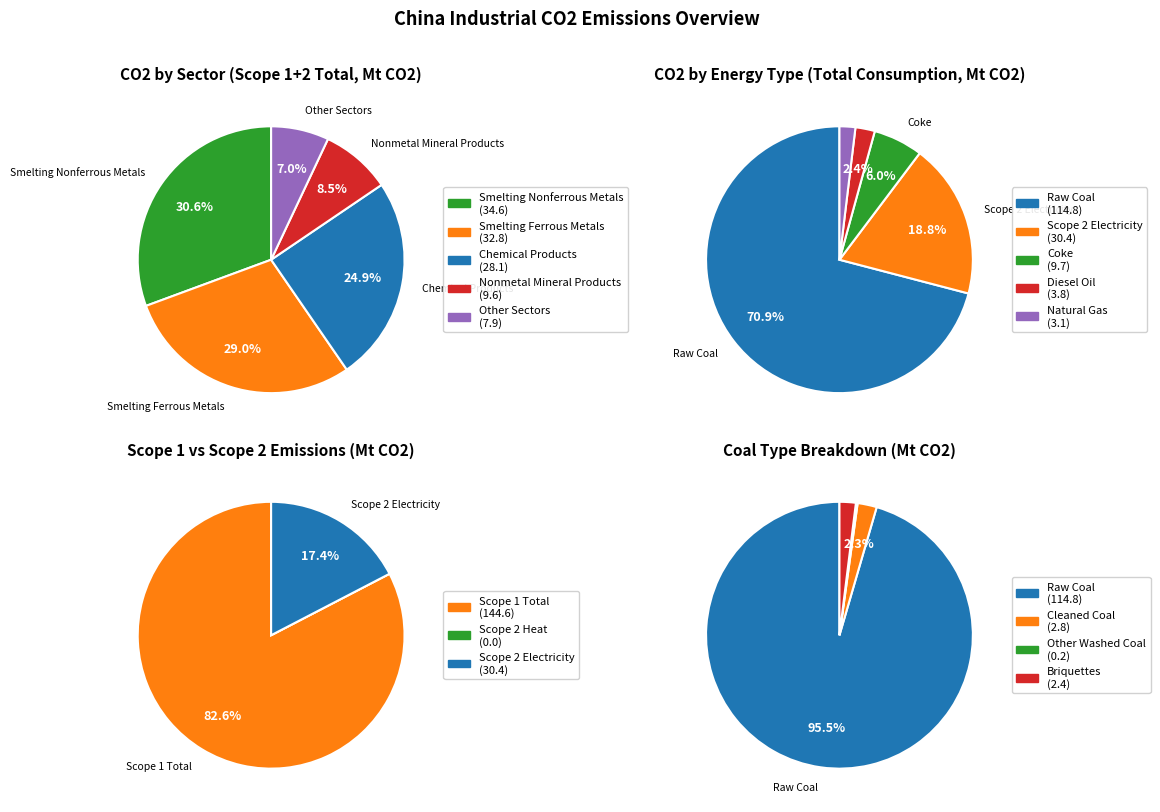

Rank the categories by value from lowest to highest.

Natural Gas, Diesel Oil, Other, Nonmetal Mineral Products, Coke, Raw Chemical Materials and Chemical Products, Scope 2 Electricity, Smelting and Pressing of Ferrous Metals, Smelting and Pressing of Nonferrous Metals, Raw Coal